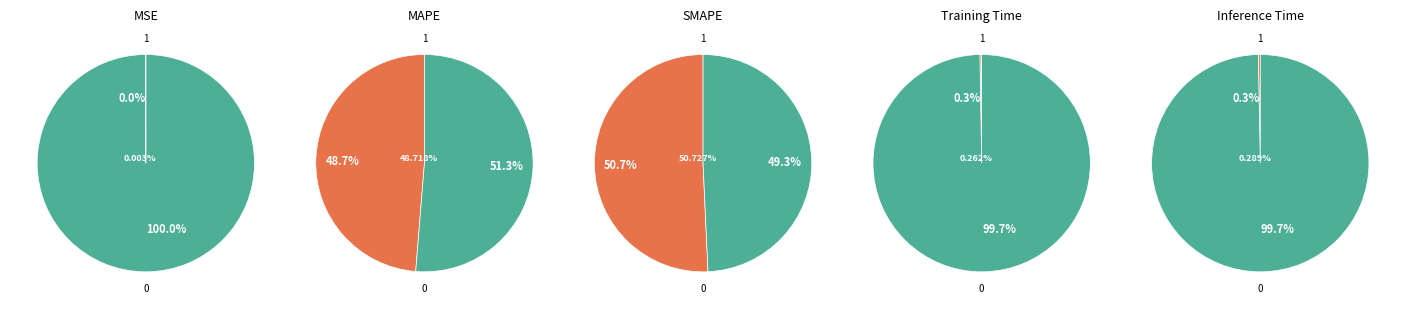

Do MSE and SMAPE together represent more than half of the pie?

Yes